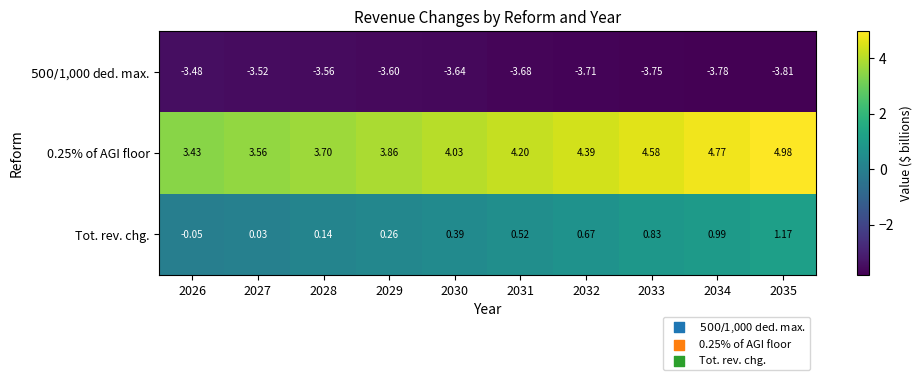

Reading left to right, transcribe all the data shown in this chart.

$500/$1,000 ded. max.: 2026=-3.5	2027=-3.5	2028=-3.6	2029=-3.6	2030=-3.6	2031=-3.7	2032=-3.7	2033=-3.8	2034=-3.8	2035=-3.8
0.25% of AGI floor: 2026=3.4	2027=3.6	2028=3.7	2029=3.9	2030=4.0	2031=4.2	2032=4.4	2033=4.6	2034=4.8	2035=5.0
Tot. rev. chg.: 2026=-0.1	2027=0.0	2028=0.1	2029=0.3	2030=0.4	2031=0.5	2032=0.7	2033=0.8	2034=1.0	2035=1.2